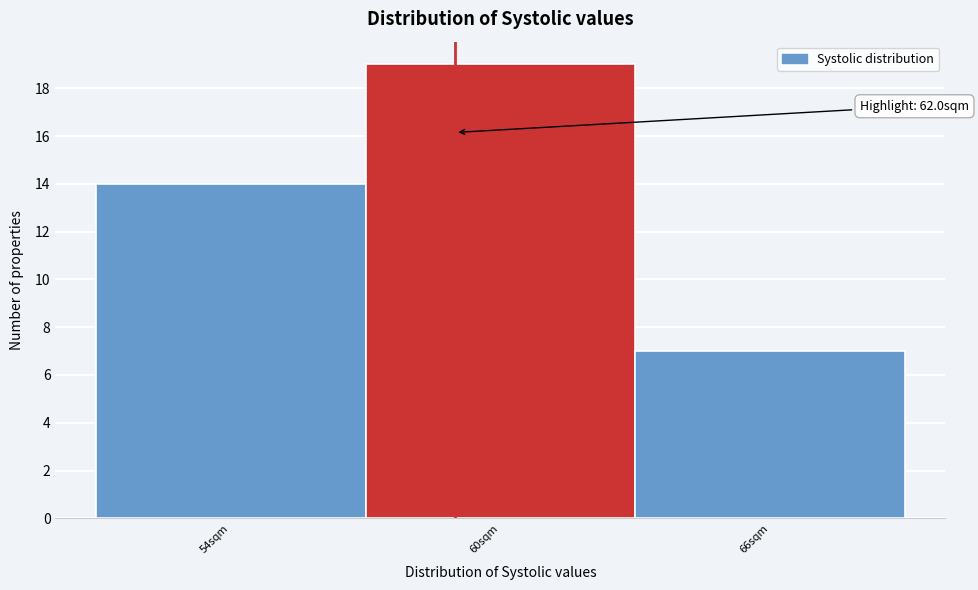

Reading left to right, transcribe all the data shown in this chart.

54sqm=14	60sqm=19	66sqm=7